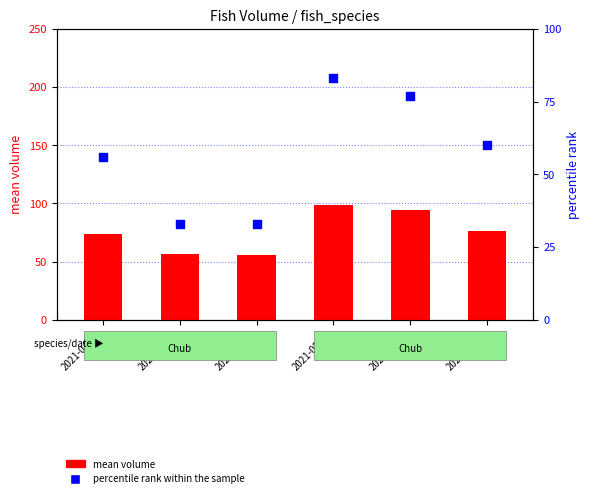

What is the total value across all series at 2021-04-16?

130.1